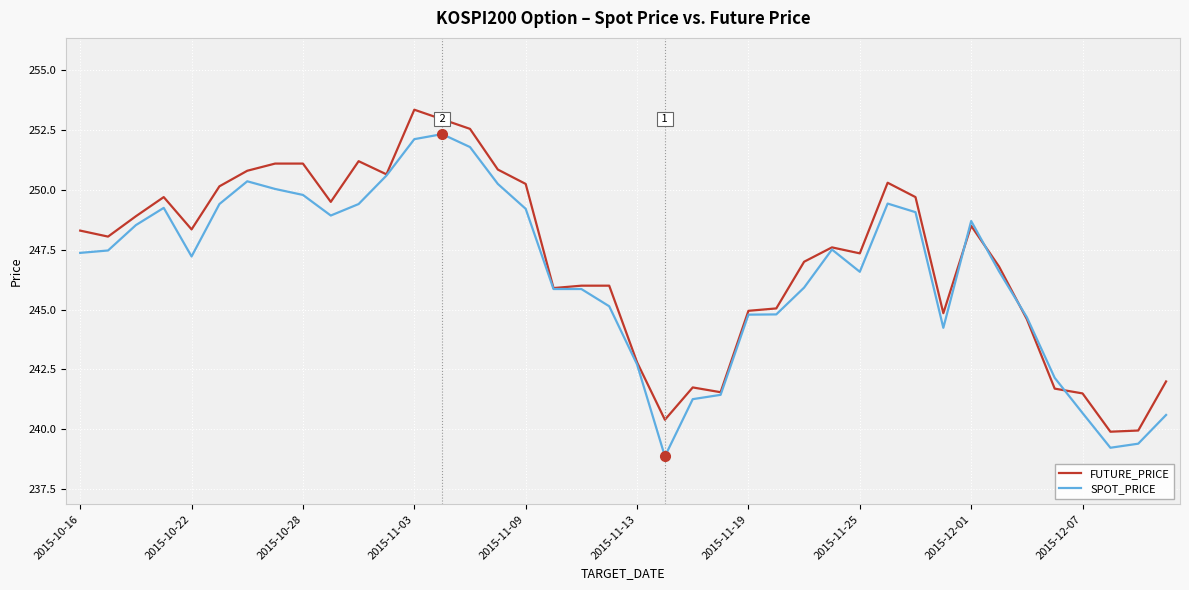

List the series in order of their overall mean, lowest first.

SPOT_PRICE, FUTURE_PRICE